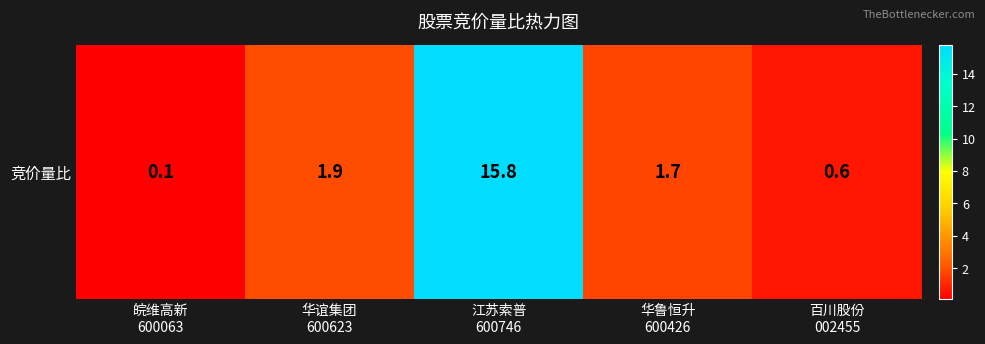

How many series are shown in this chart?

1